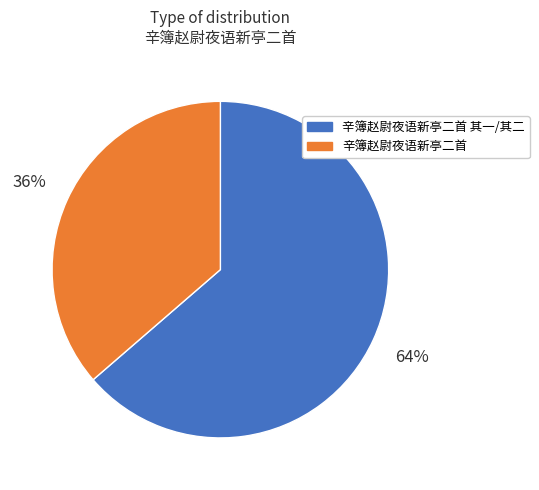

Count the number of slices in the pie.

2